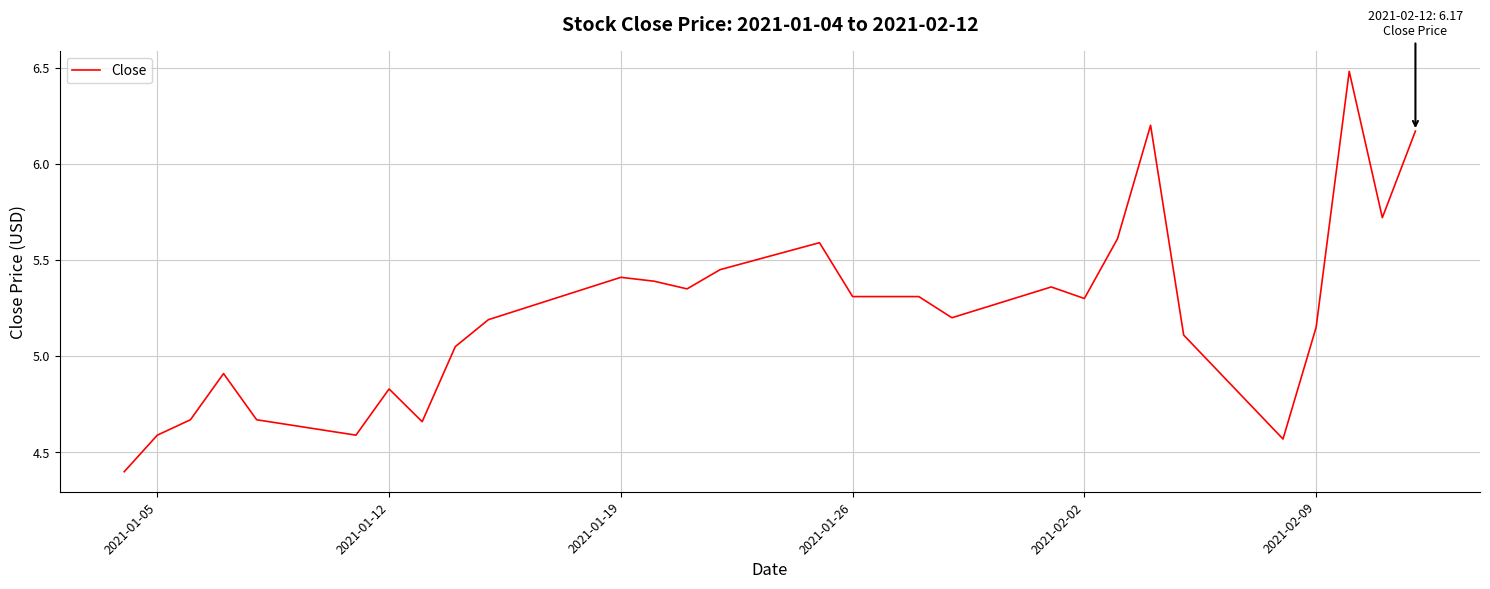

What is the smallest value displayed?

4.4